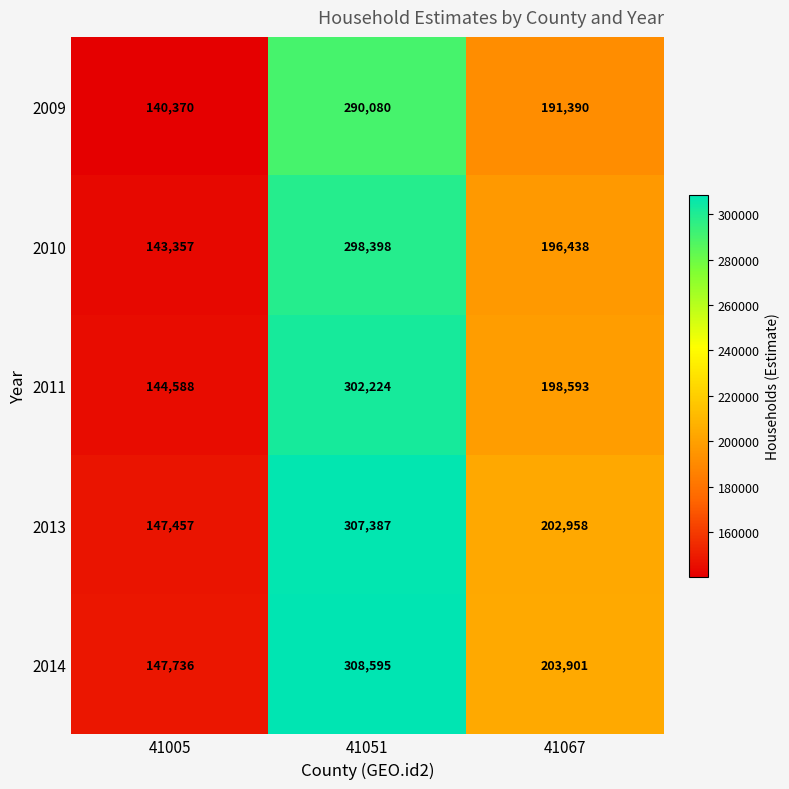

What is the spread (max minus min) of values at 41005?

7366